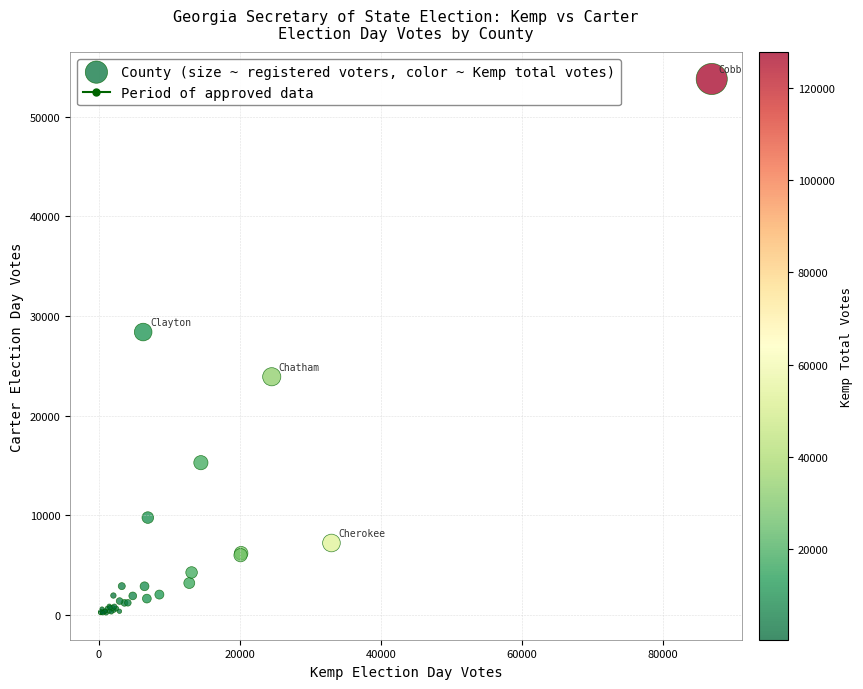

What Y value in the scatter plot is closest to 26999?

28401